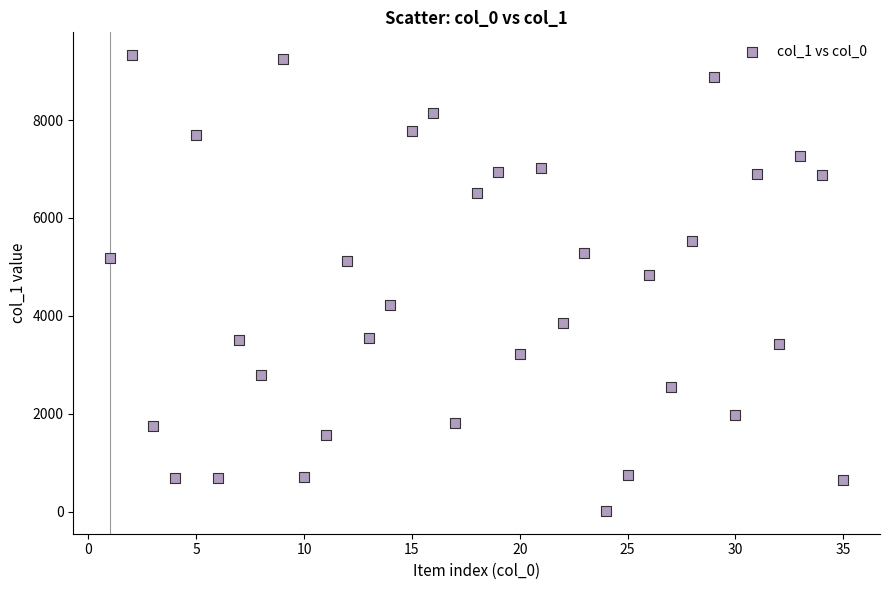

What Y value in the scatter plot is closest to 4671?

4829